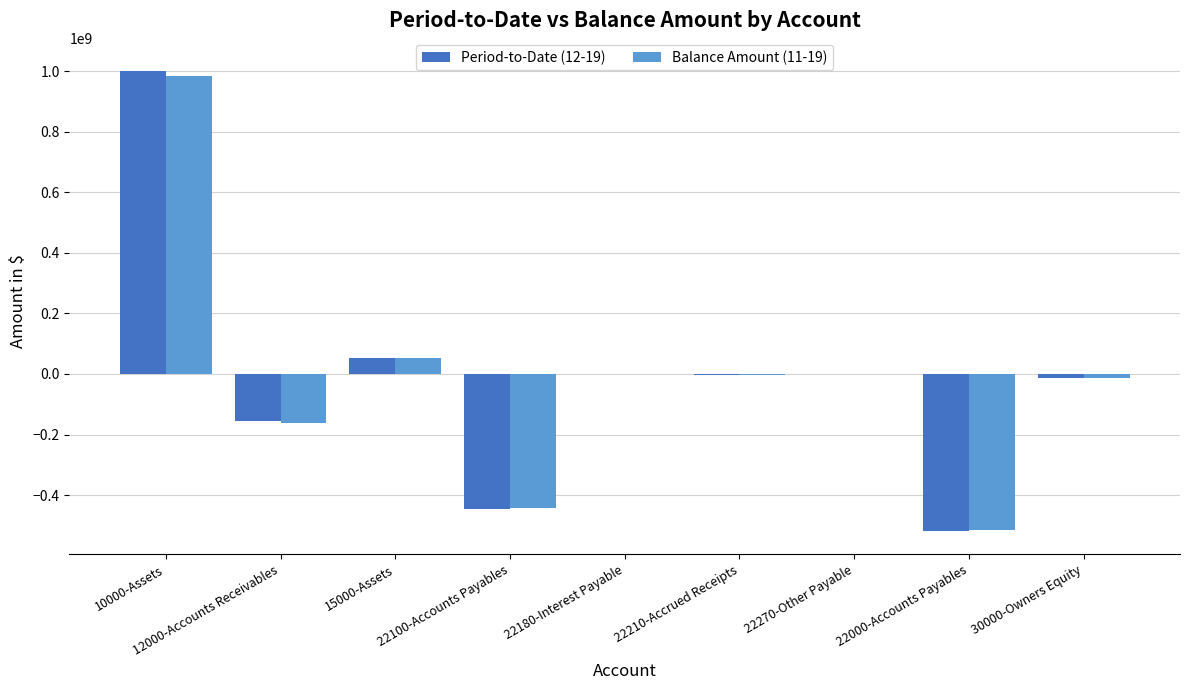

Where is Period-to-Date (12-19) nearest to the value 241166752?

15000-Assets